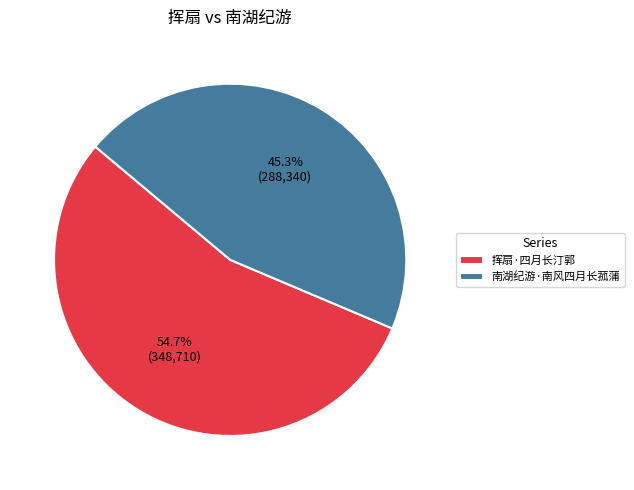

The 挥扇·四月长汀郭 slice represents 55% of the pie. True or false?

True